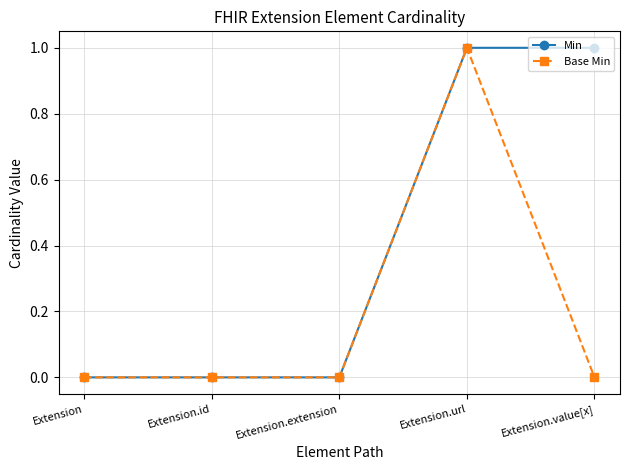

How many lines are shown in the chart?

2